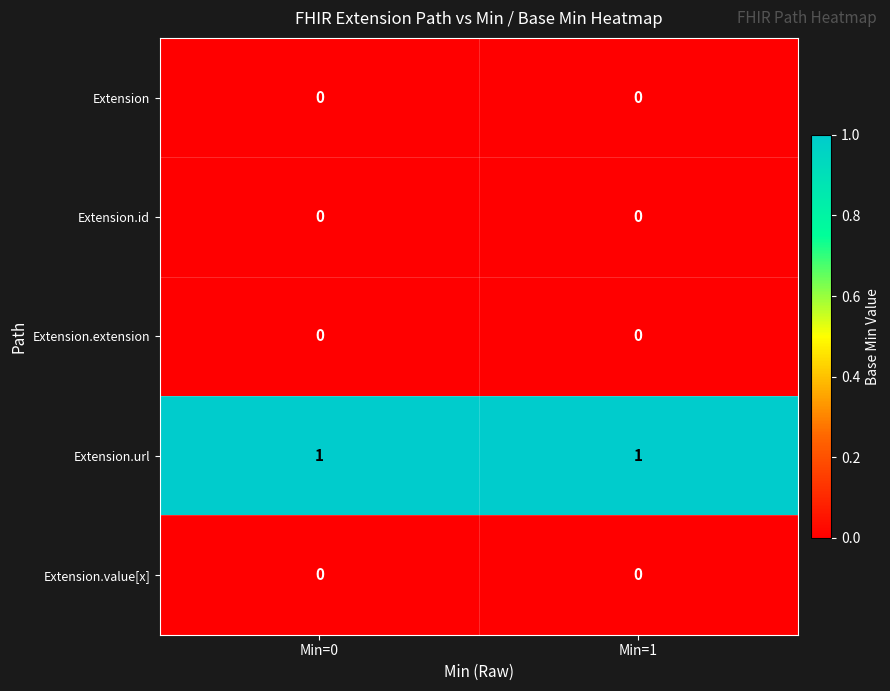

Is it true that Extension.url equals 1 at Min=1?

True